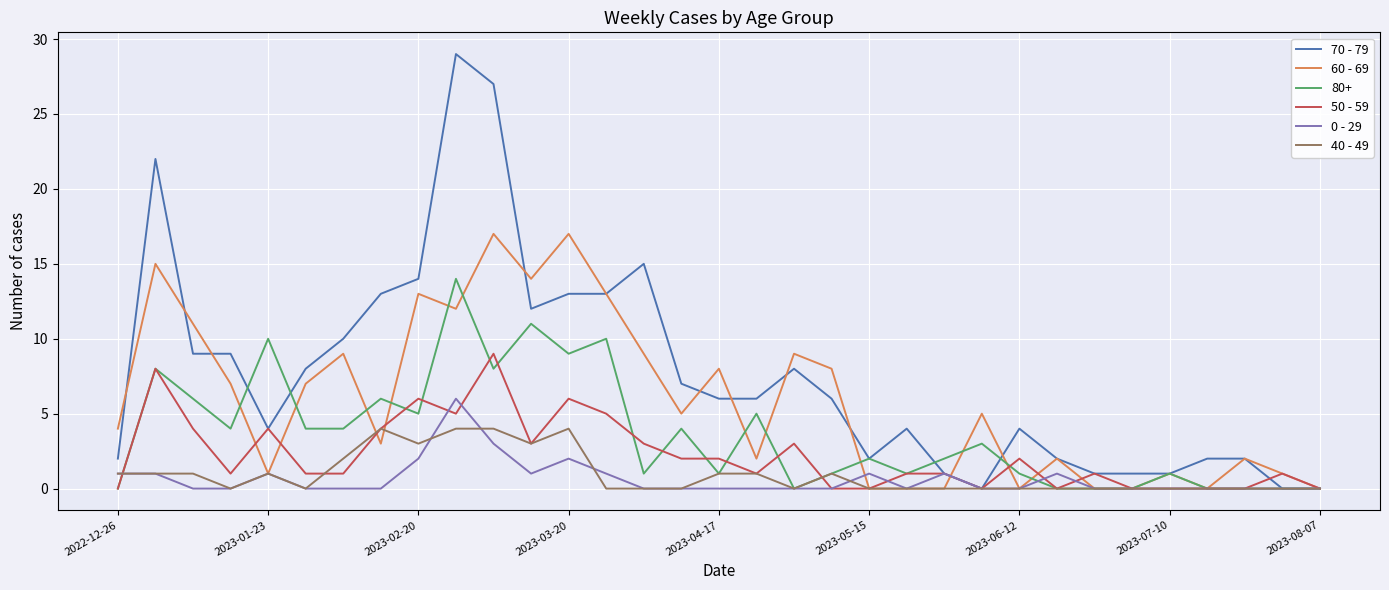

What are all the series names shown in the legend?

70 - 79, 60 - 69, 80+, 50 - 59, 0 - 29, 40 - 49